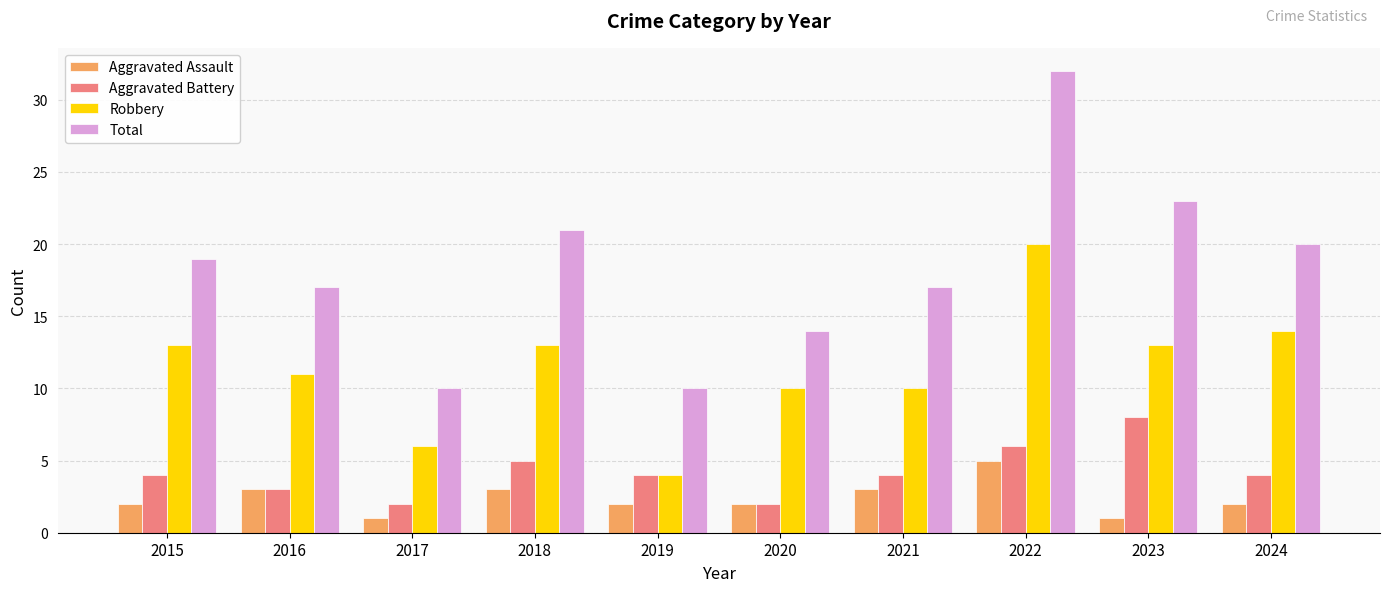

What is the difference between the highest and lowest values at 2023?

22